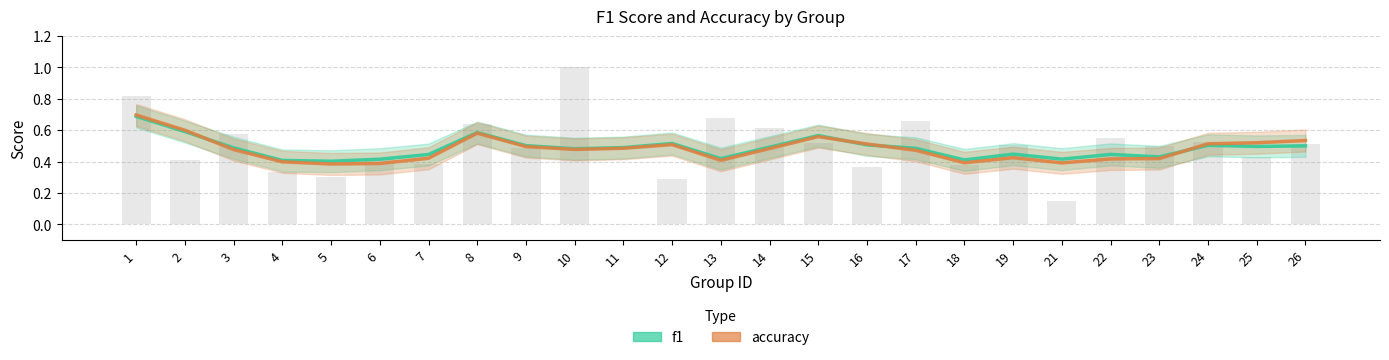

Reading left to right, extract all data points from this chart.

f1: 1=0.7	2=0.6	3=0.5	4=0.4	5=0.4	6=0.4	7=0.4	8=0.6	9=0.5	10=0.5	11=0.5	12=0.5	13=0.4	14=0.5	15=0.6	16=0.5	17=0.5	18=0.4	19=0.4	21=0.4	22=0.4	23=0.4	24=0.5	25=0.5	26=0.5
accuracy: 1=0.7	2=0.6	3=0.5	4=0.4	5=0.4	6=0.4	7=0.4	8=0.6	9=0.5	10=0.5	11=0.5	12=0.5	13=0.4	14=0.5	15=0.6	16=0.5	17=0.5	18=0.4	19=0.4	21=0.4	22=0.4	23=0.4	24=0.5	25=0.5	26=0.5